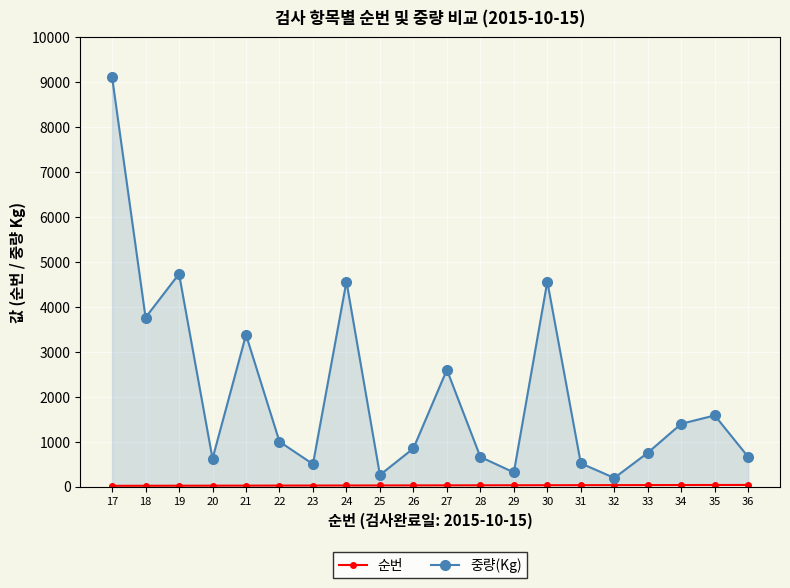

True or false: 순번 has a value of 44 at 29.

False